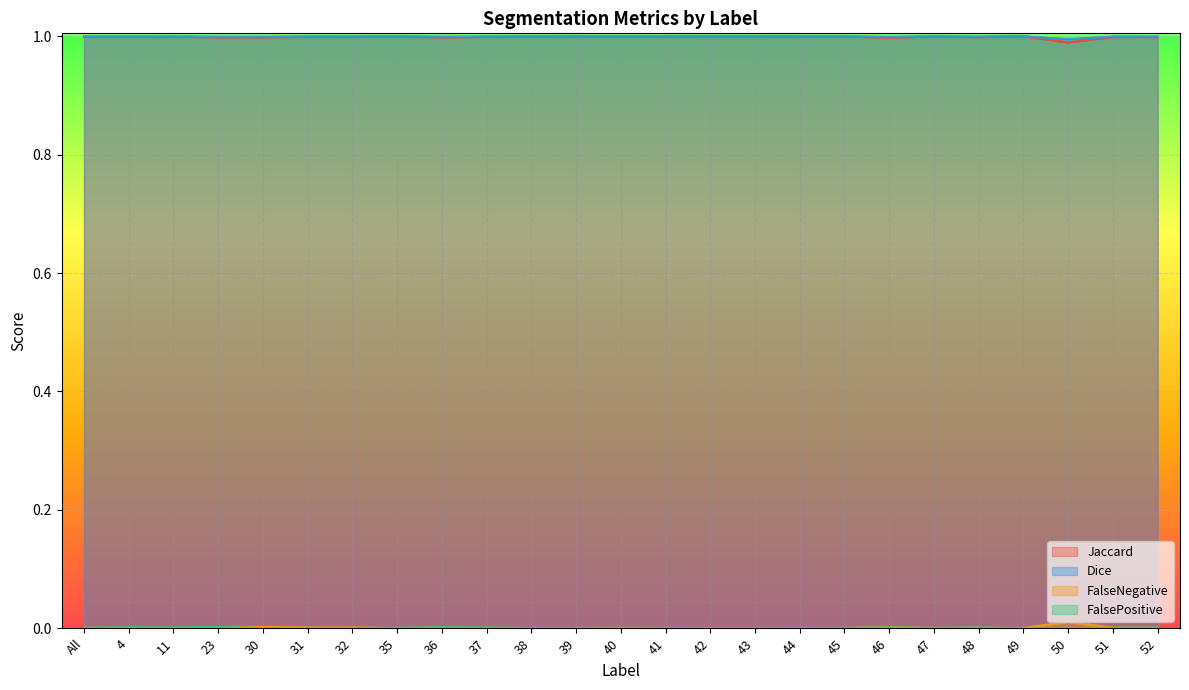

True or false: FalsePositive and FalseNegative intersect in this chart.

True